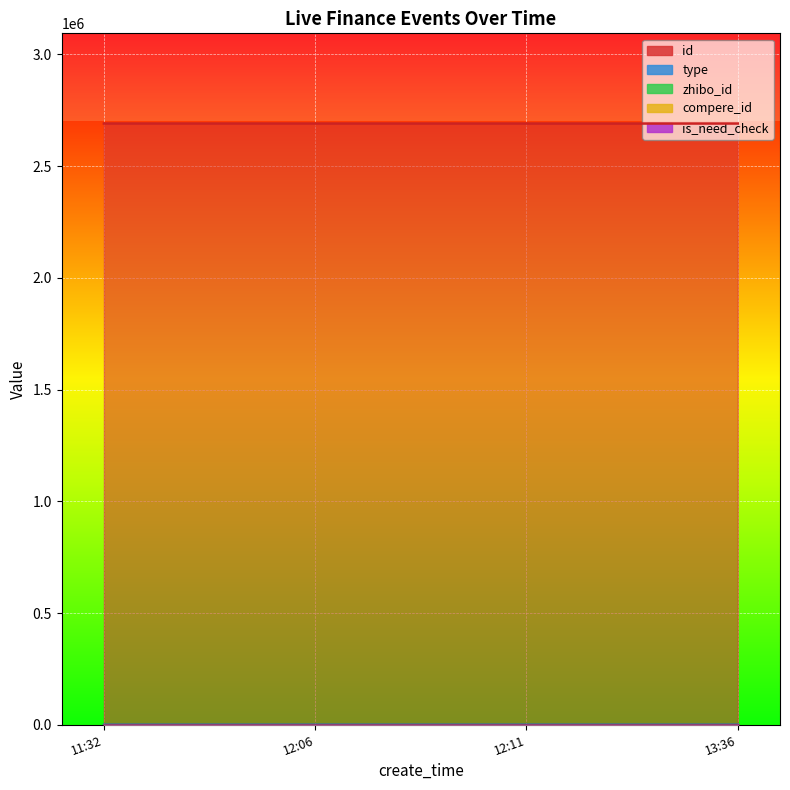

At 2022-06-01 12:11:46, list the series in order from largest to smallest.

id, zhibo_id, type, compere_id, is_need_check